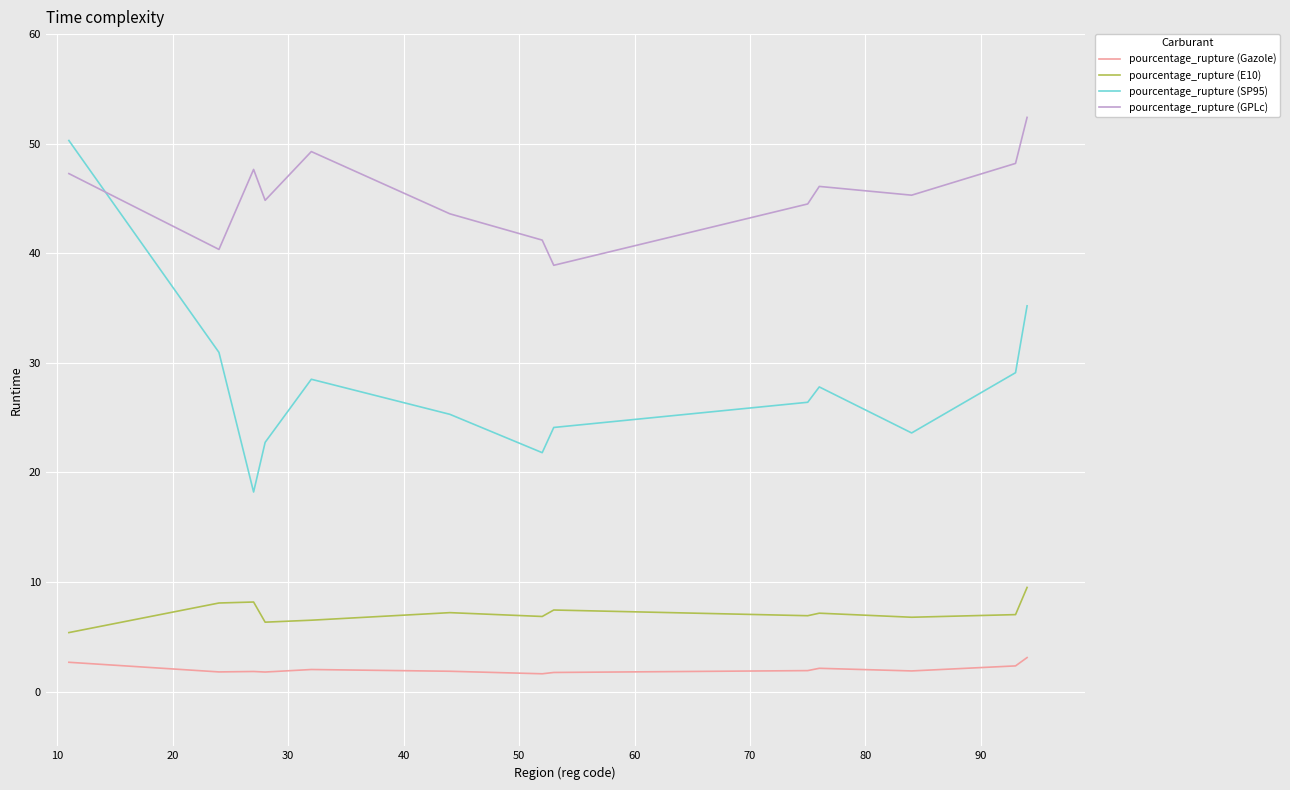

Which series has the largest total across all categories?

pourcentage_rupture (GPLc)